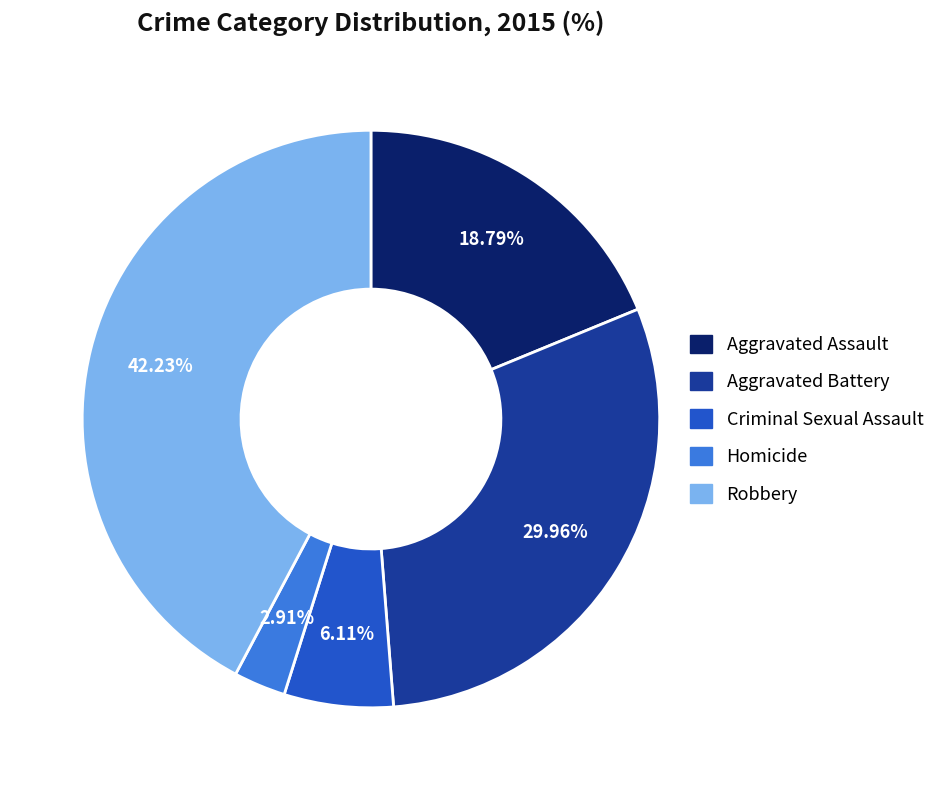

Which slice is the smallest?

Homicide